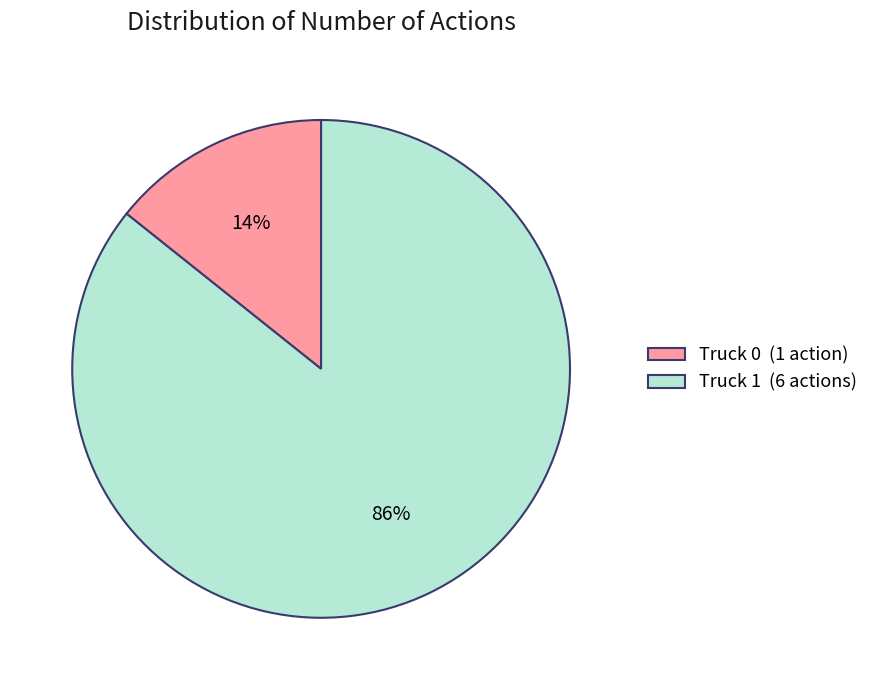

To the nearest percent, what is the combined percentage of Truck 0 and Truck 1?

100%